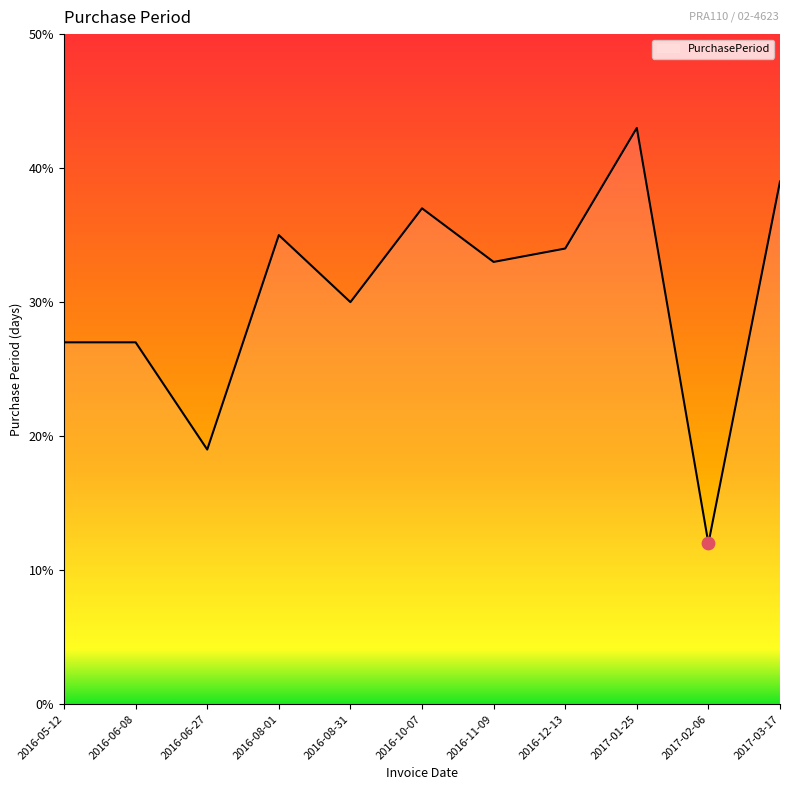

Which has a higher value, 2016-06-08 or 2017-02-06?

2016-06-08